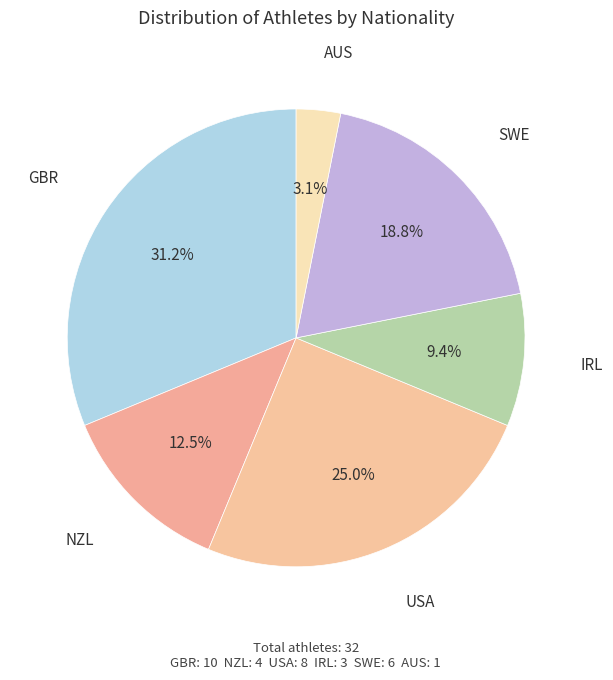

To the nearest percent, what is the difference between the IRL and GBR slice percentages?

22%